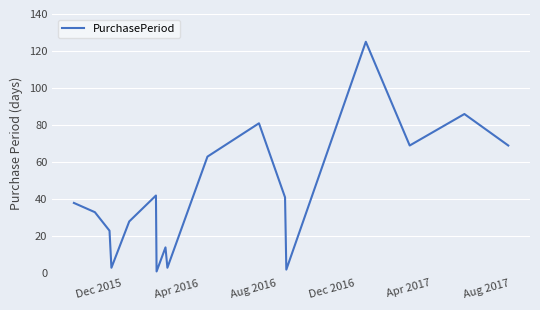

Reading left to right, what are all the values shown in this chart?

38	33	23	3	28	42	1	14	3	63	81	41	2	125	69	86	69